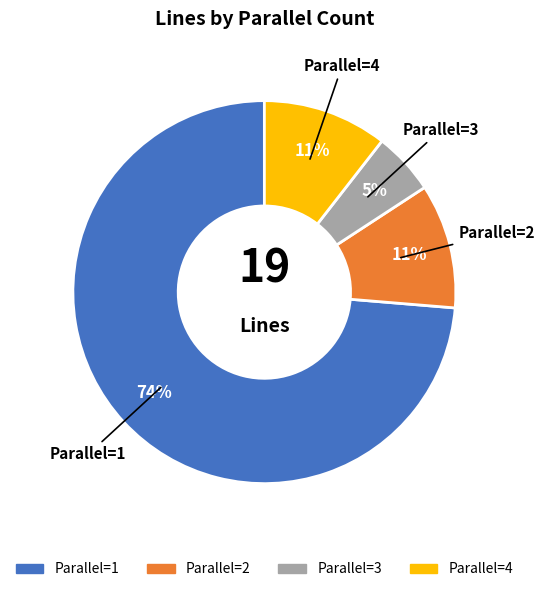

To the nearest percent, what is the average slice percentage?

25%